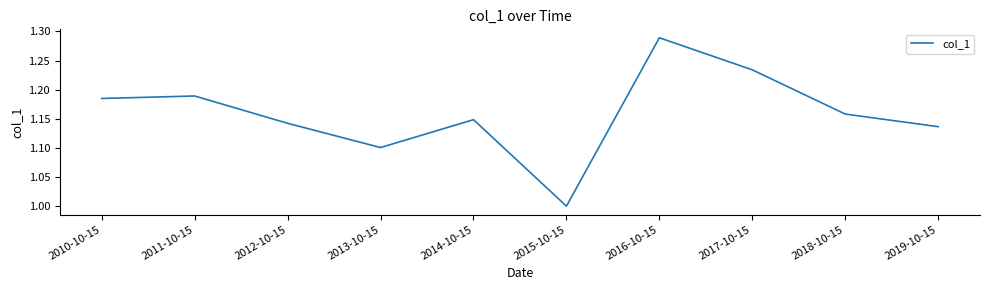

Which has a higher value, 2016-10-15 or 2018-10-15?

2016-10-15